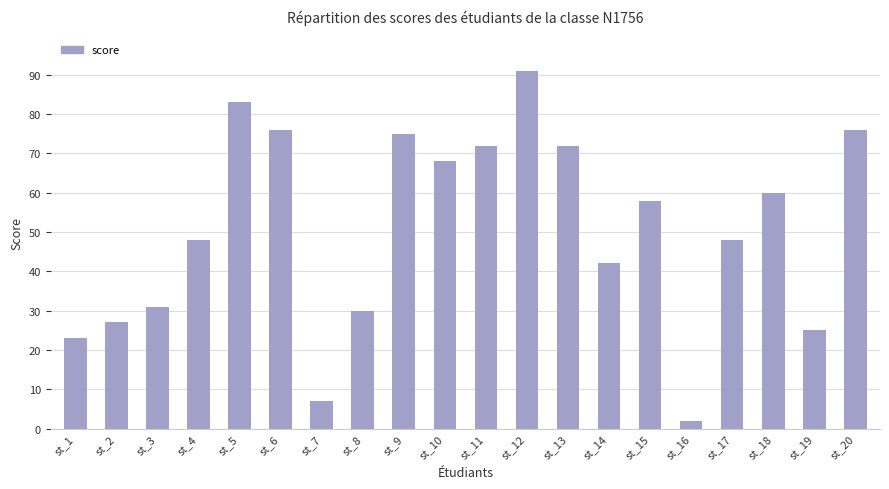

What is the change in value from st_6 to st_19?

-51